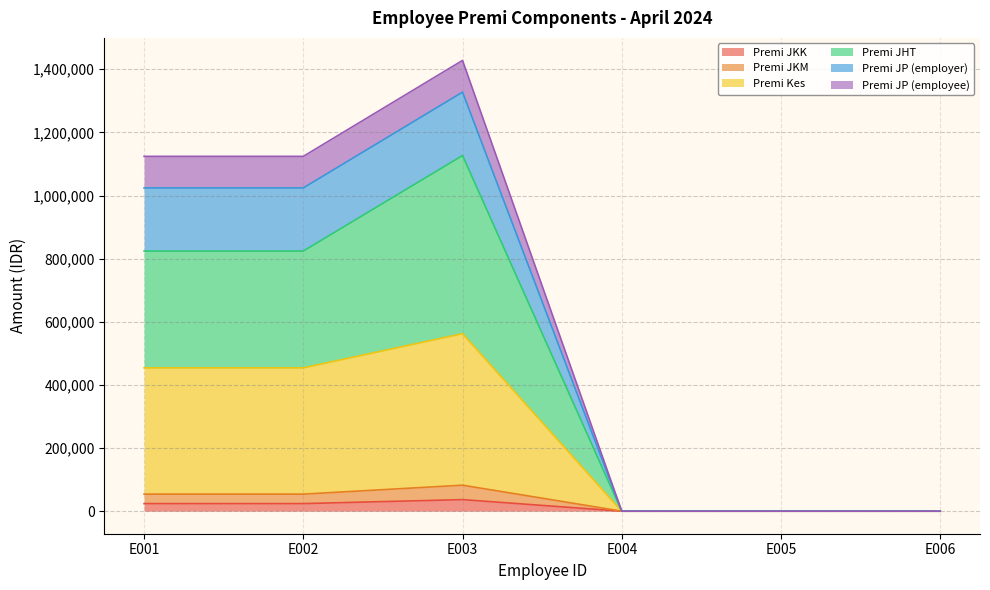

At which category does Premi JKK reach its first local peak?

E003